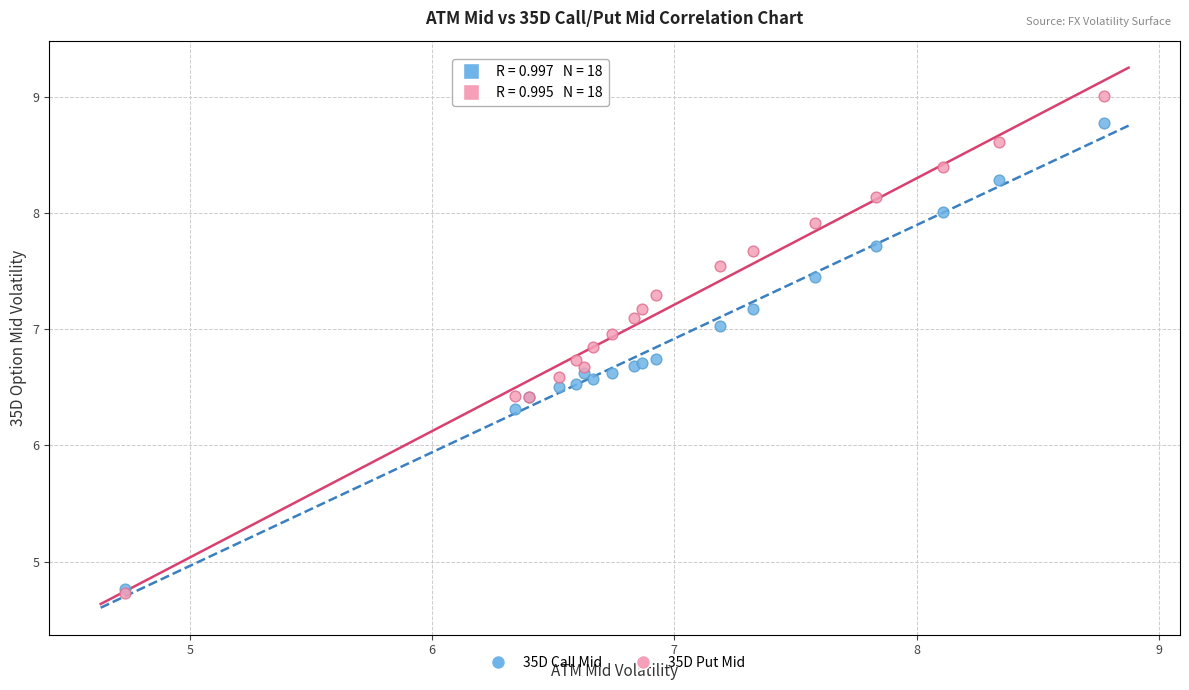

Across all series, what Y value is closest to 6?

6.3